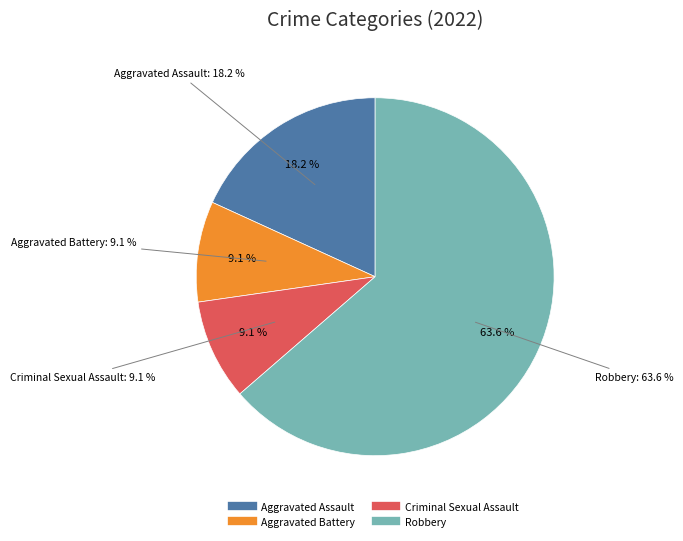

Is it true that Aggravated Assault is 18% of the pie?

True